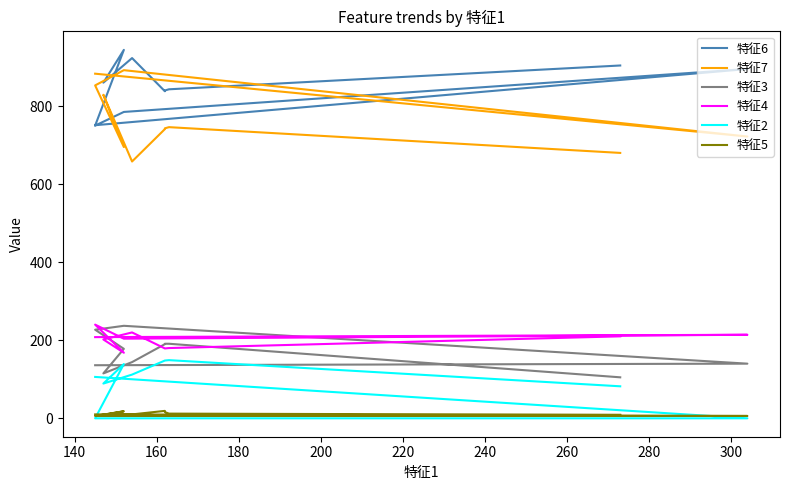

What is the total value across all series at 140?

2121